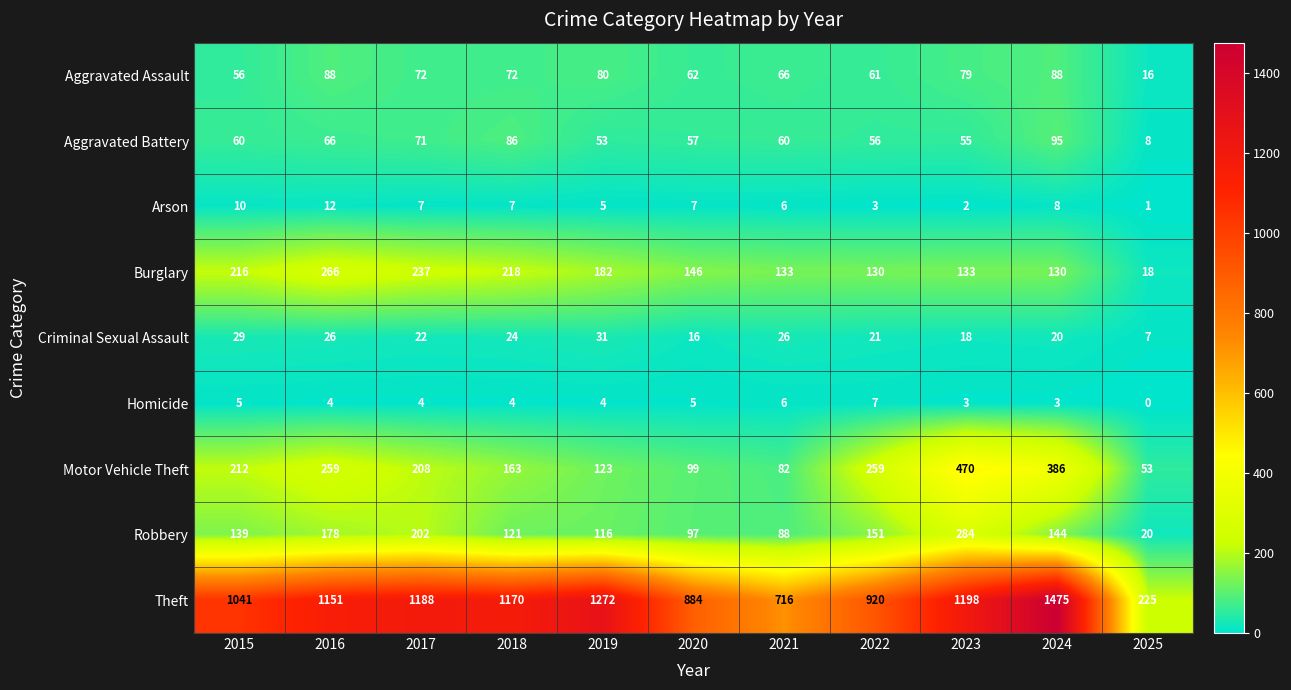

What is the difference between the second highest and minimum values in the Theft series?

1047